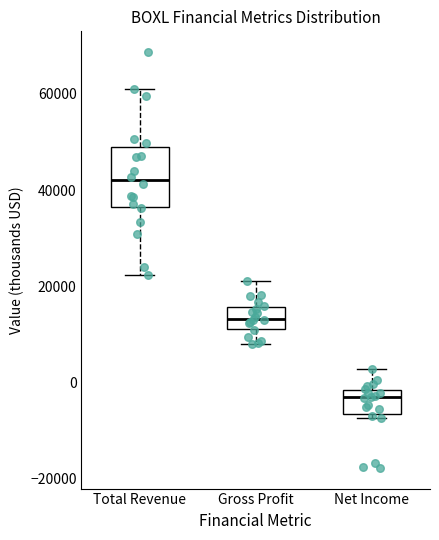

Where does the upper whisker of the box for Net Income end on the y-axis? The values are not printed on the chart, so give them approximately, as read against the axis.

2000